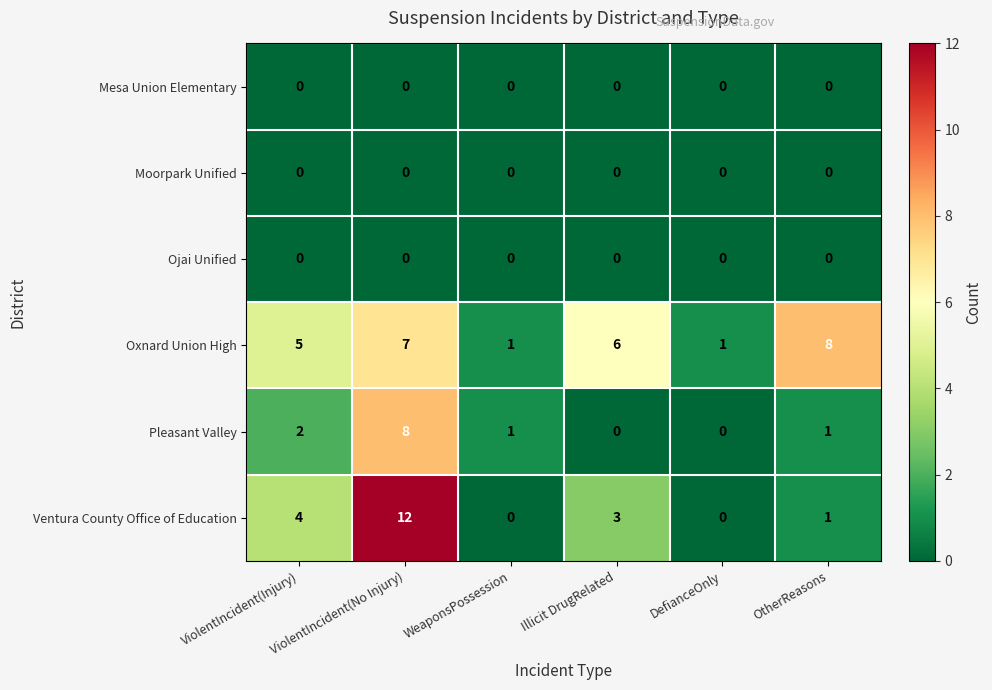

Which series changed the most between WeaponsPossession and Illicit DrugRelated?

Oxnard Union High